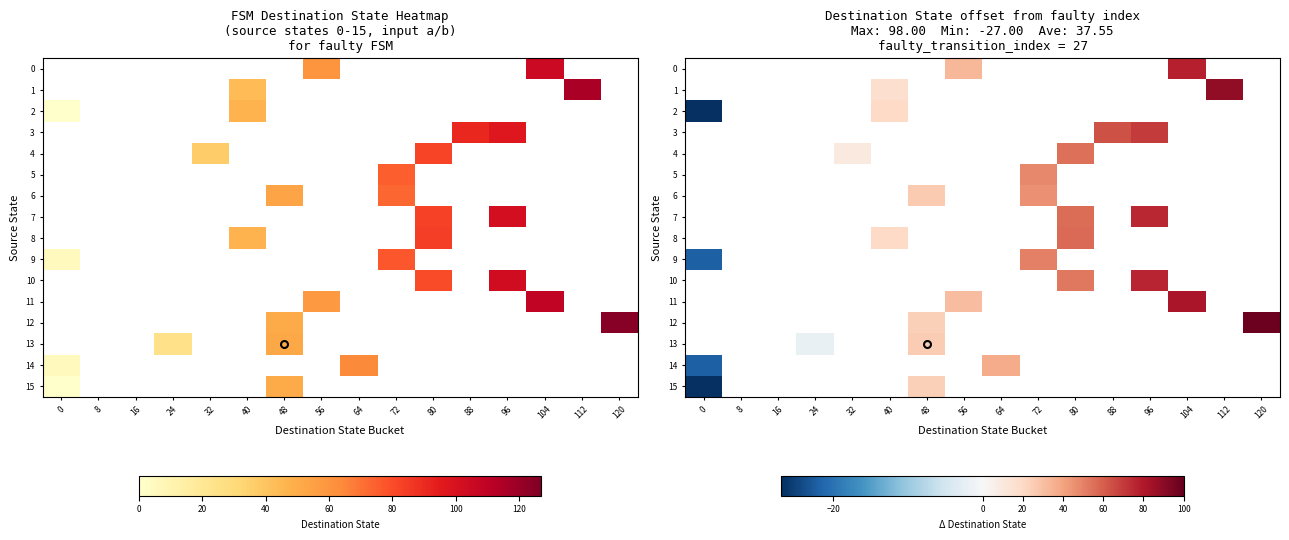

What is the lowest value of the 2 series?

-27.0